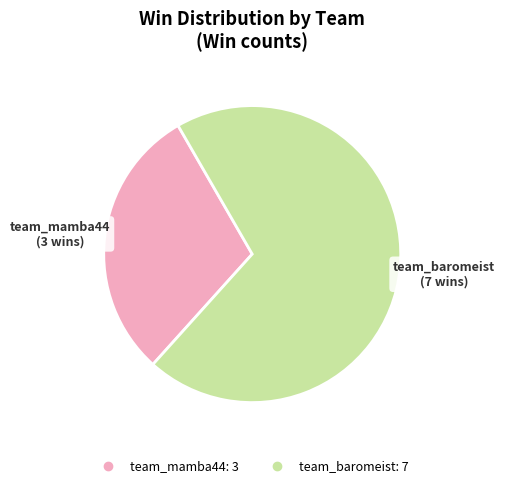

True or false: team_mamba44 accounts for 18% of the total.

False